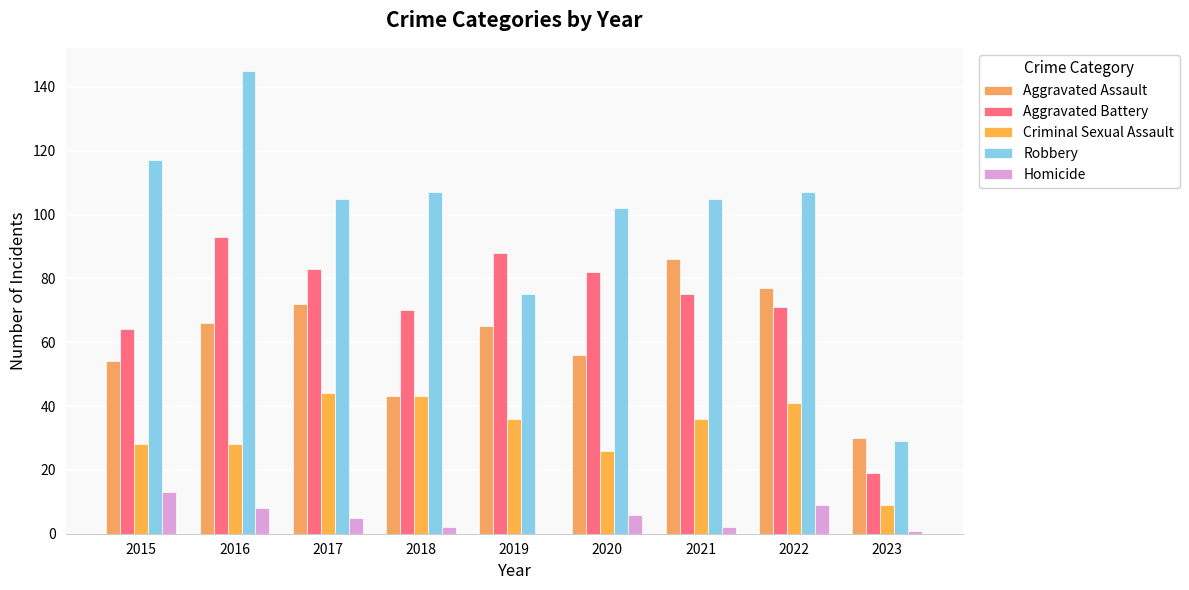

Count the number of categories in the chart.

9